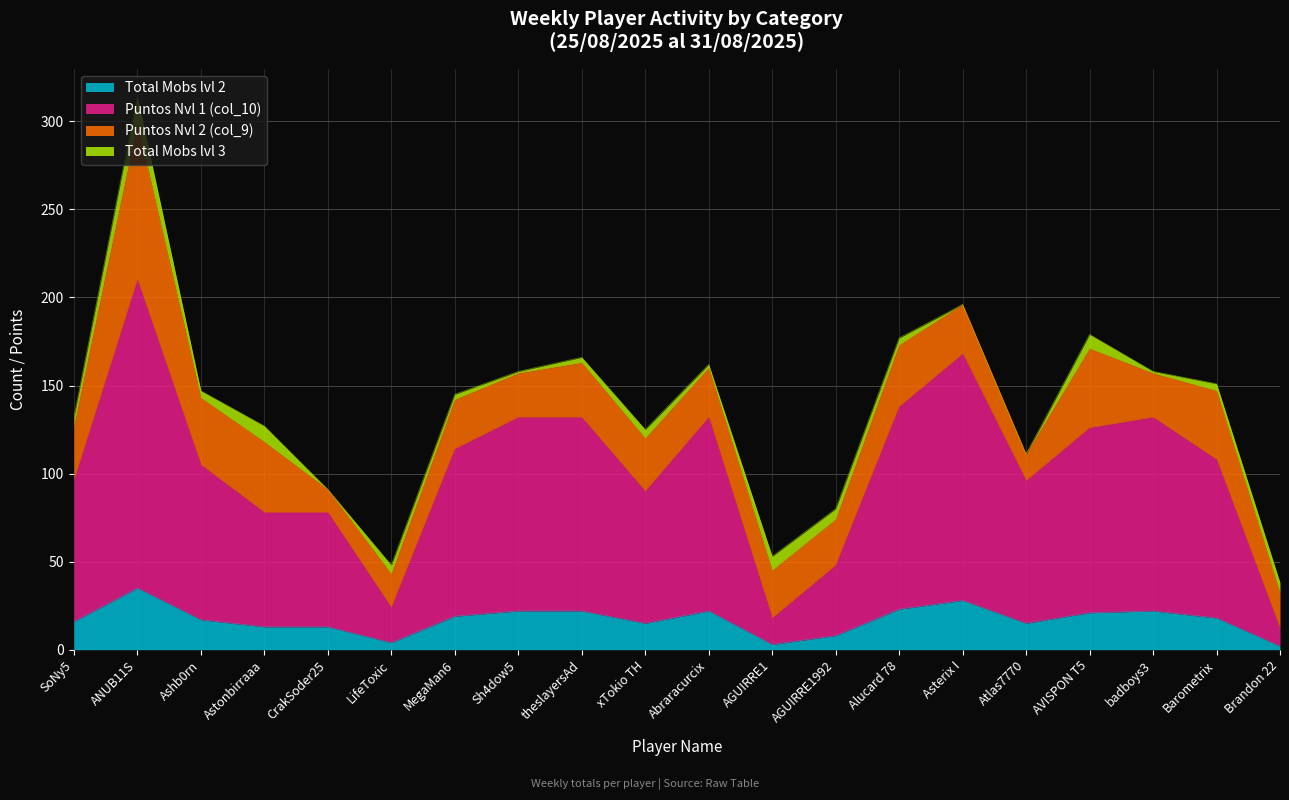

What is the label of the 8th point from the left?

Sh4dow5